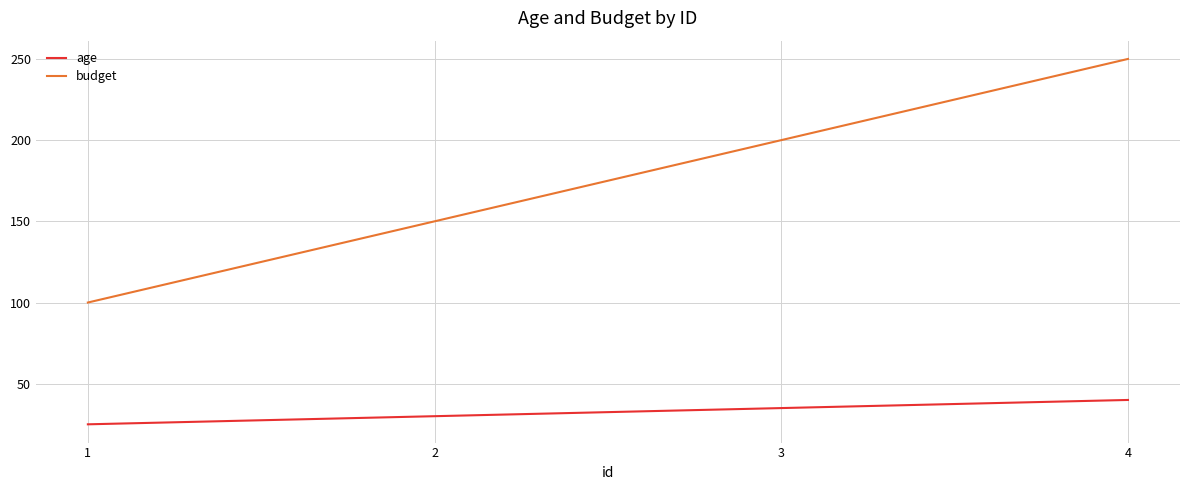

At 1, list the series in order from largest to smallest.

budget, age